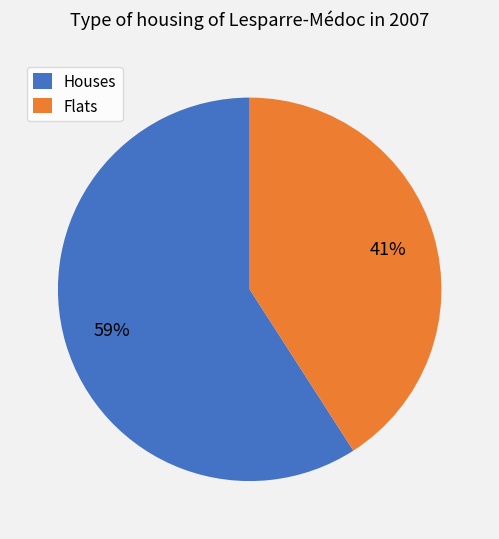

What is the smallest slice in the pie chart?

Flats